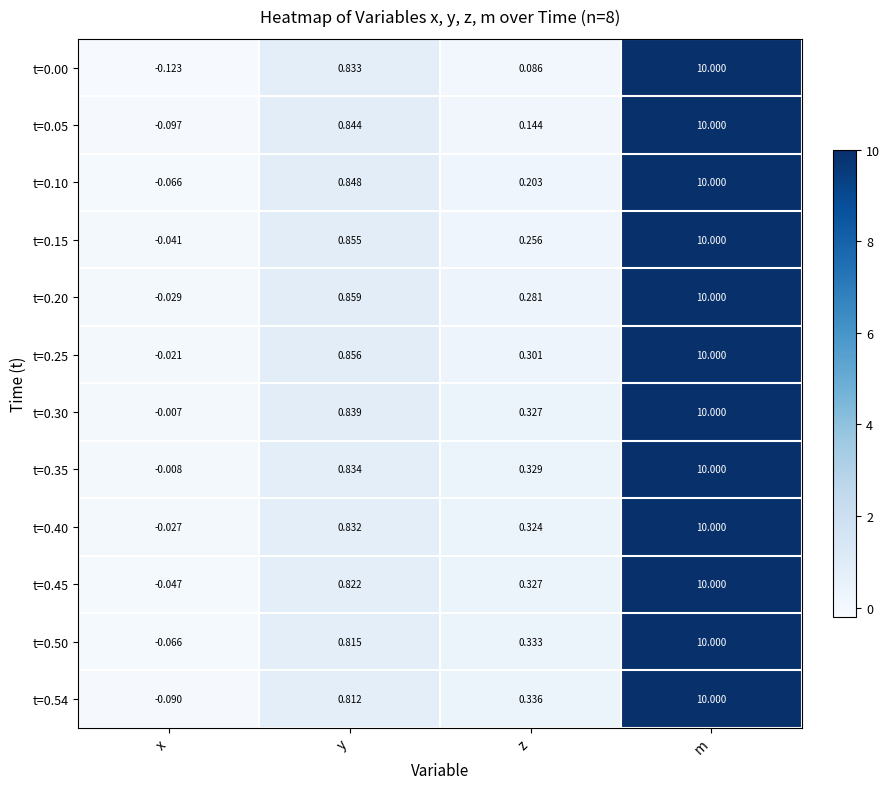

Which label corresponds to the largest value in the chart?

m